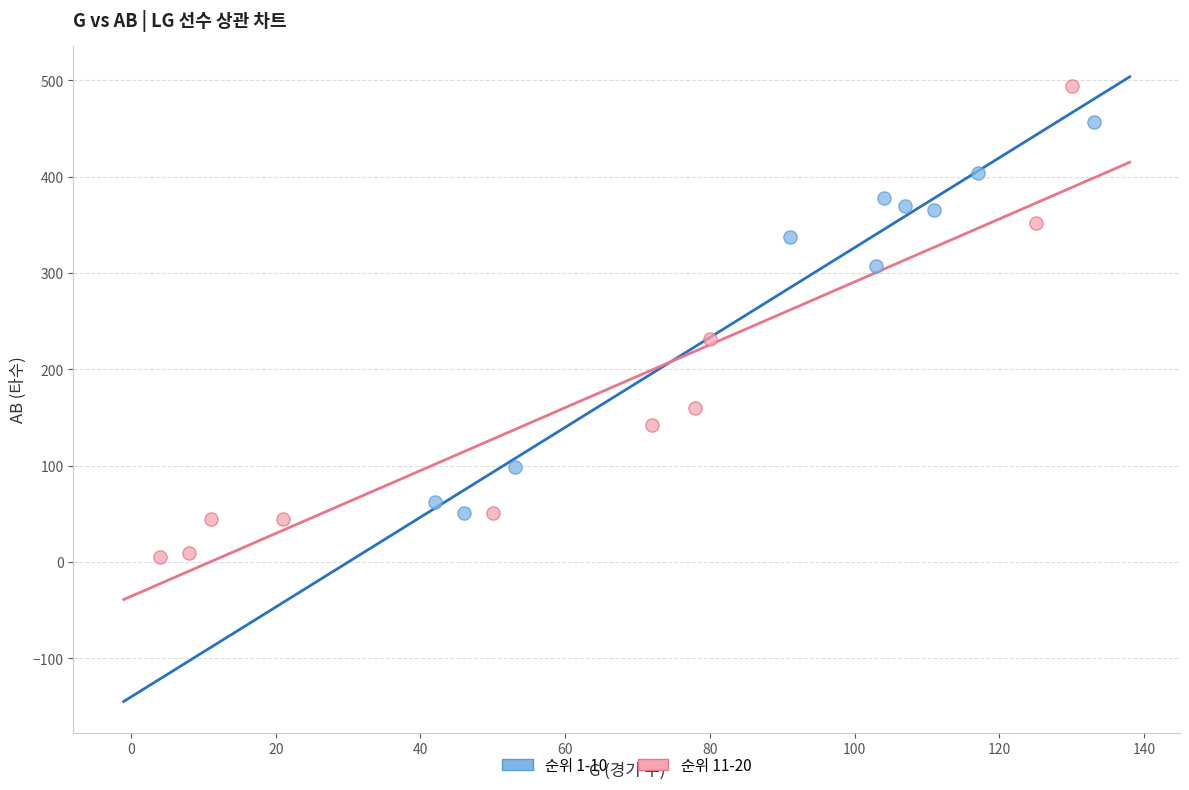

Which series reaches the maximum Y coordinate?

순위 11-20